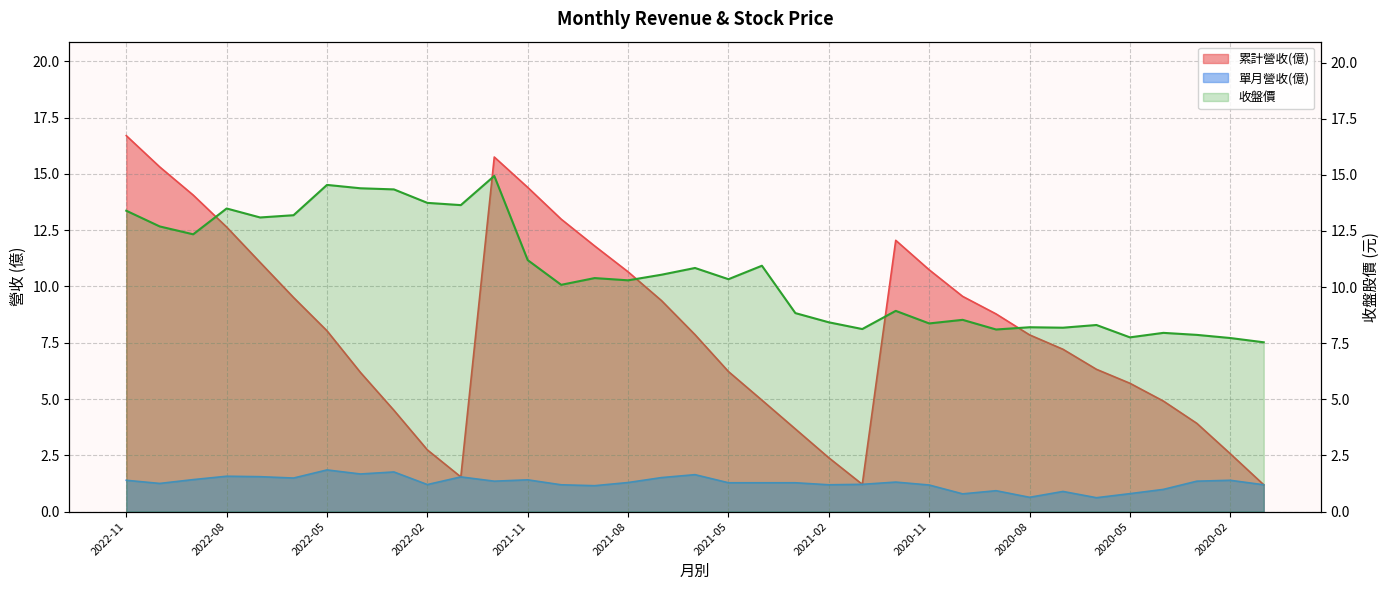

Is it true that 收盤價 equals 14.8 at 2021-08?

False